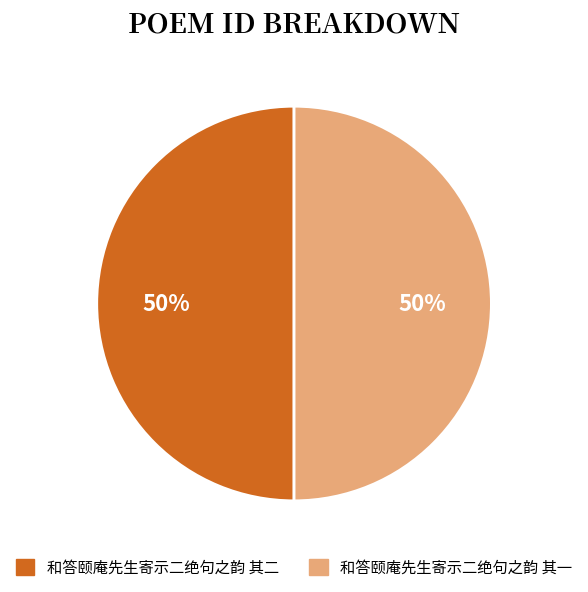

The 和答颐庵先生寄示二绝句之韵 其二 slice represents 60% of the pie. True or false?

False